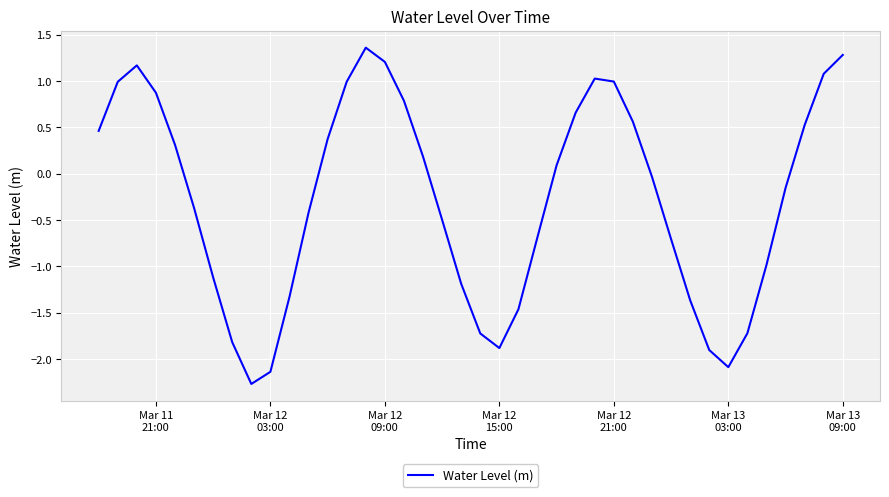

What is the difference between the maximum and minimum values?

3.6